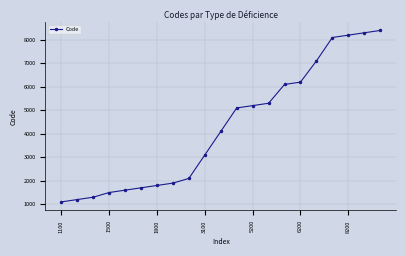

What is the smallest value displayed?

1100